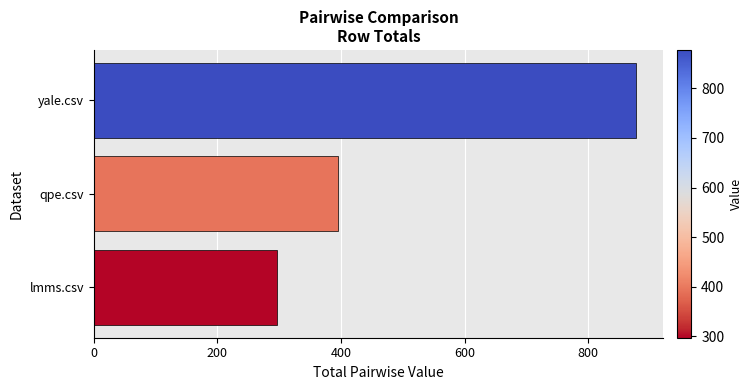

List the labels in order of value, smallest first.

lmms.csv, qpe.csv, yale.csv